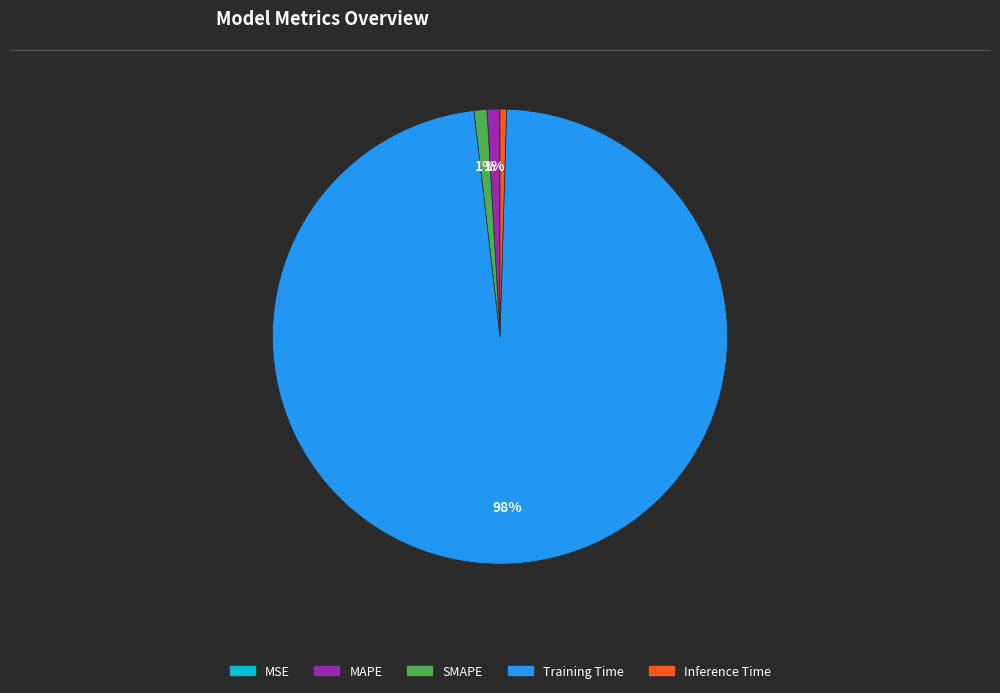

Which slice represents more than half of the pie?

Training Time